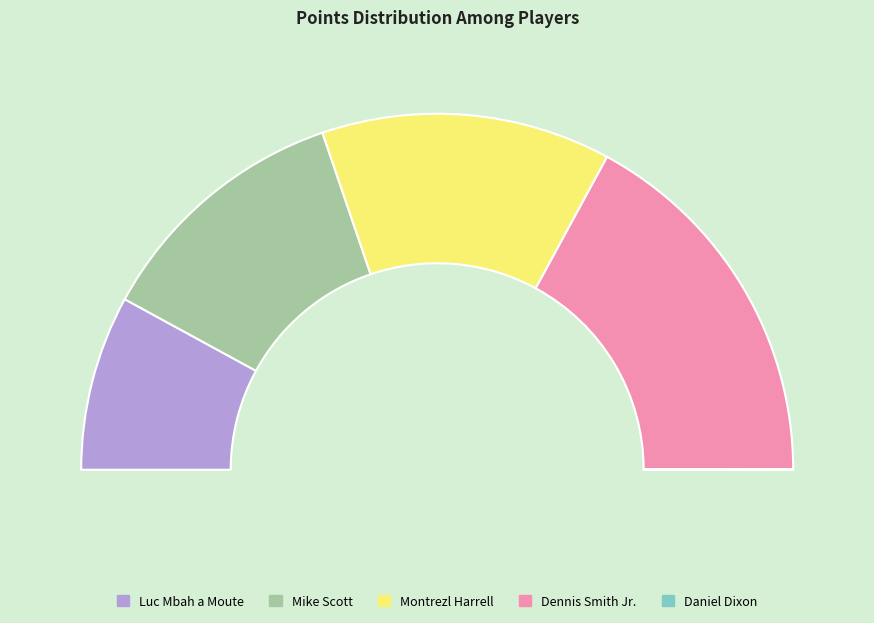

Which slice is the largest?

Dennis Smith Jr.